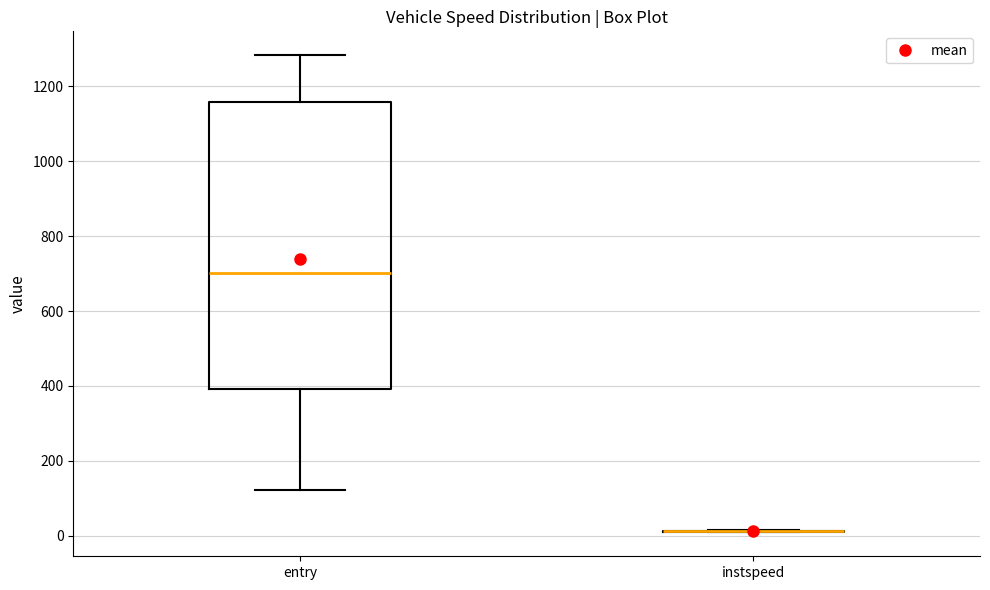

Reading left to right, read every box against the y-axis: the position of its median line, the range the box covers, and the ends of its whiskers. The values are not printed on the chart, so give them approximately, as read against the axis.

entry: median 700, box 400 to 1160, whiskers 120 to 1280
instspeed: box collapsed to a line at 20, whiskers 0 to 20